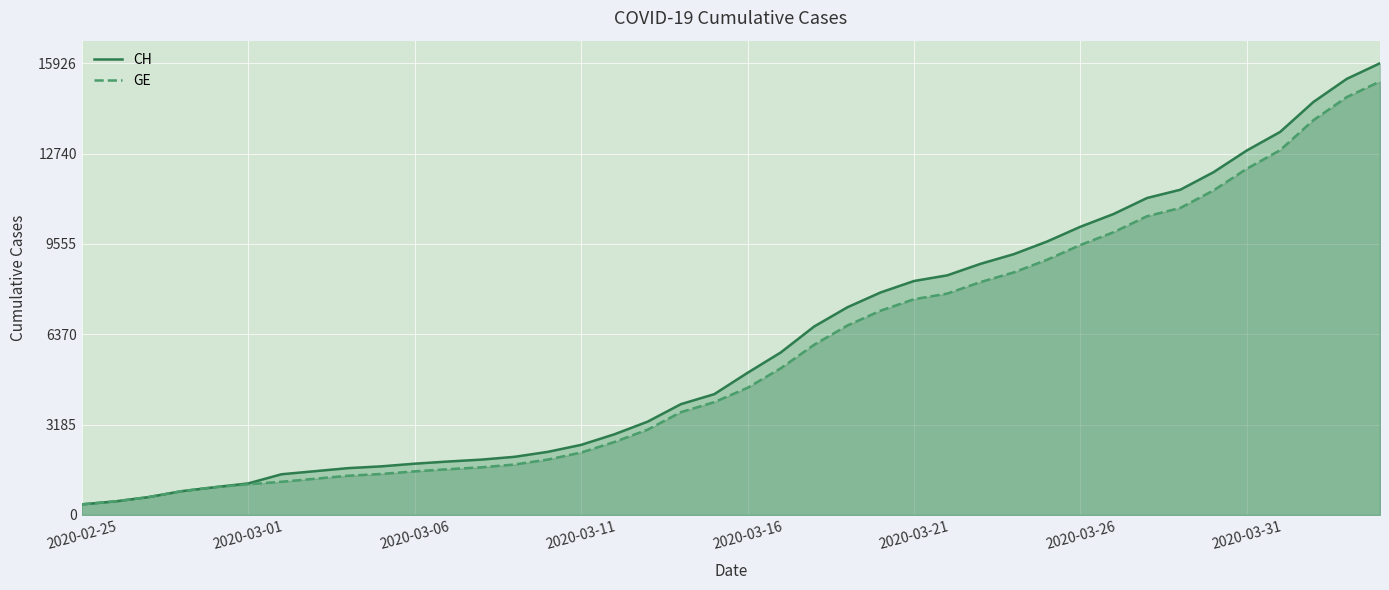

The GE series shows 1538 at 2020-03-06. True or false?

True